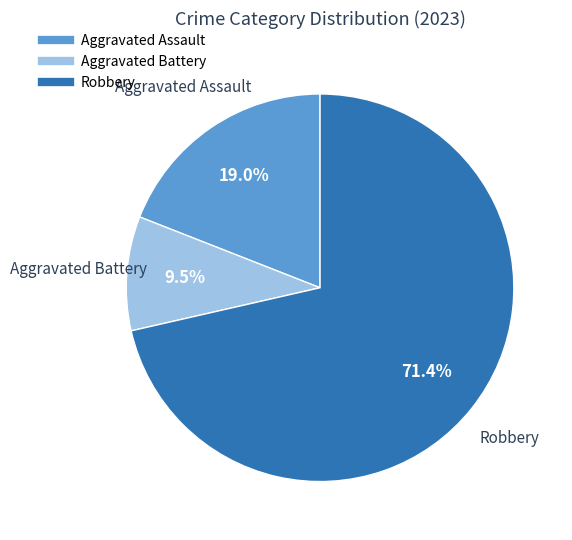

Is there any slice that represents more than half of the pie?

Yes